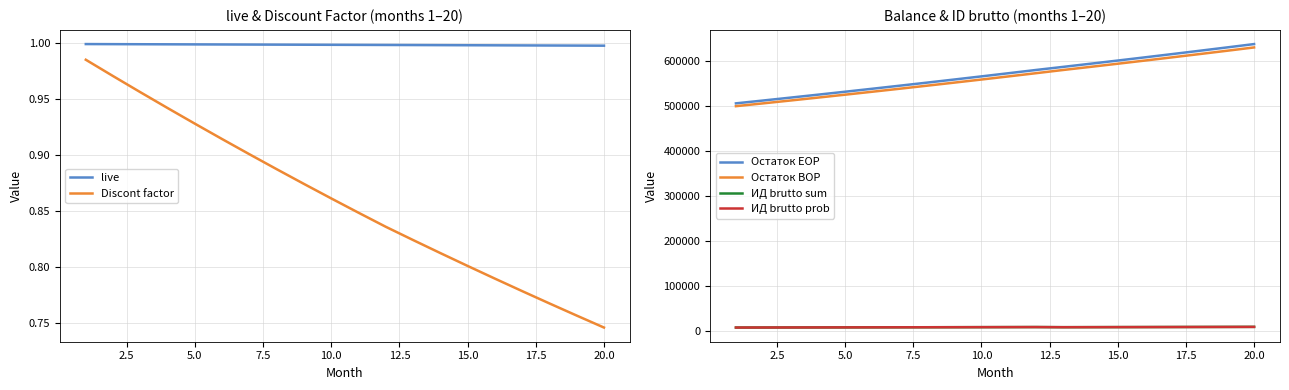

What is the average value of the ИД brutto prob series?

8266.1